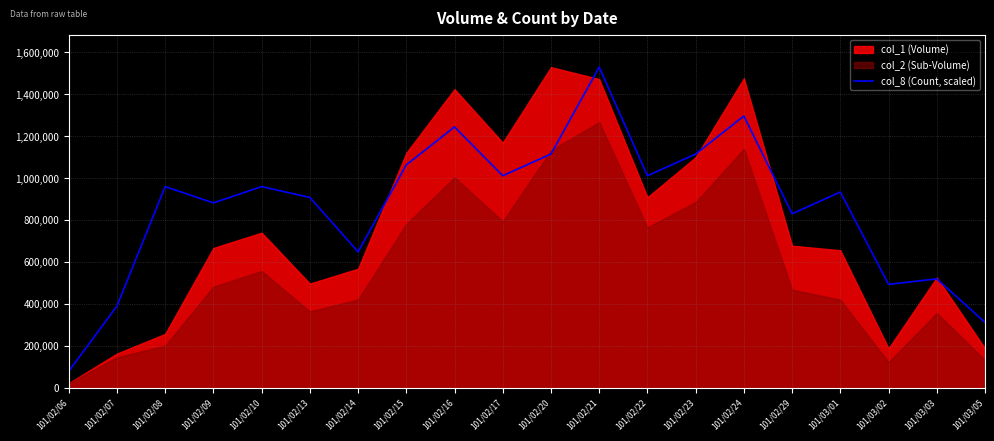

Does the chart display data point markers on the line(s)?

No